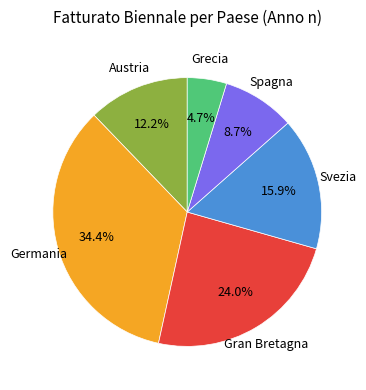

What portion of the pie excludes Austria?

87.8%